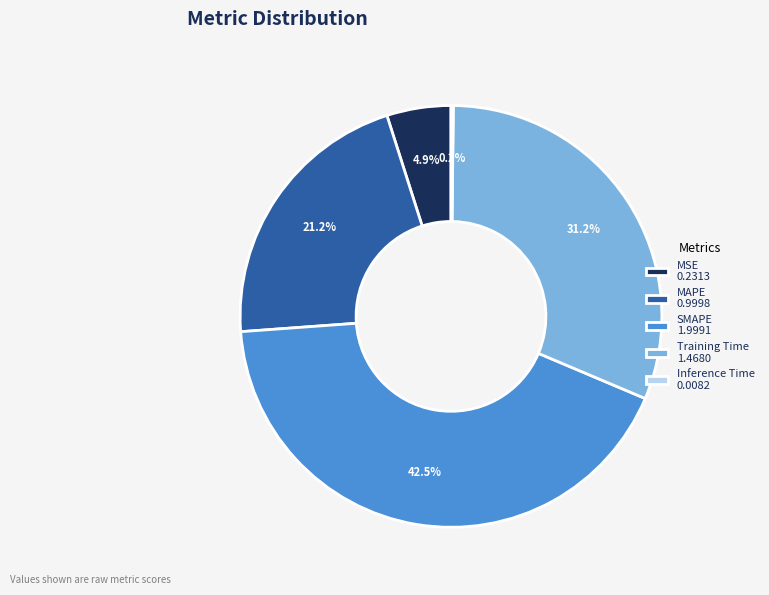

Is there a majority slice in this chart?

No